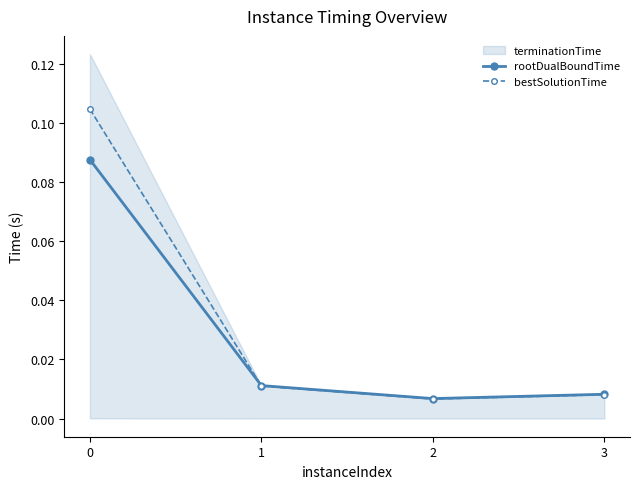

Where is the first local minimum for bestSolutionTime?

2